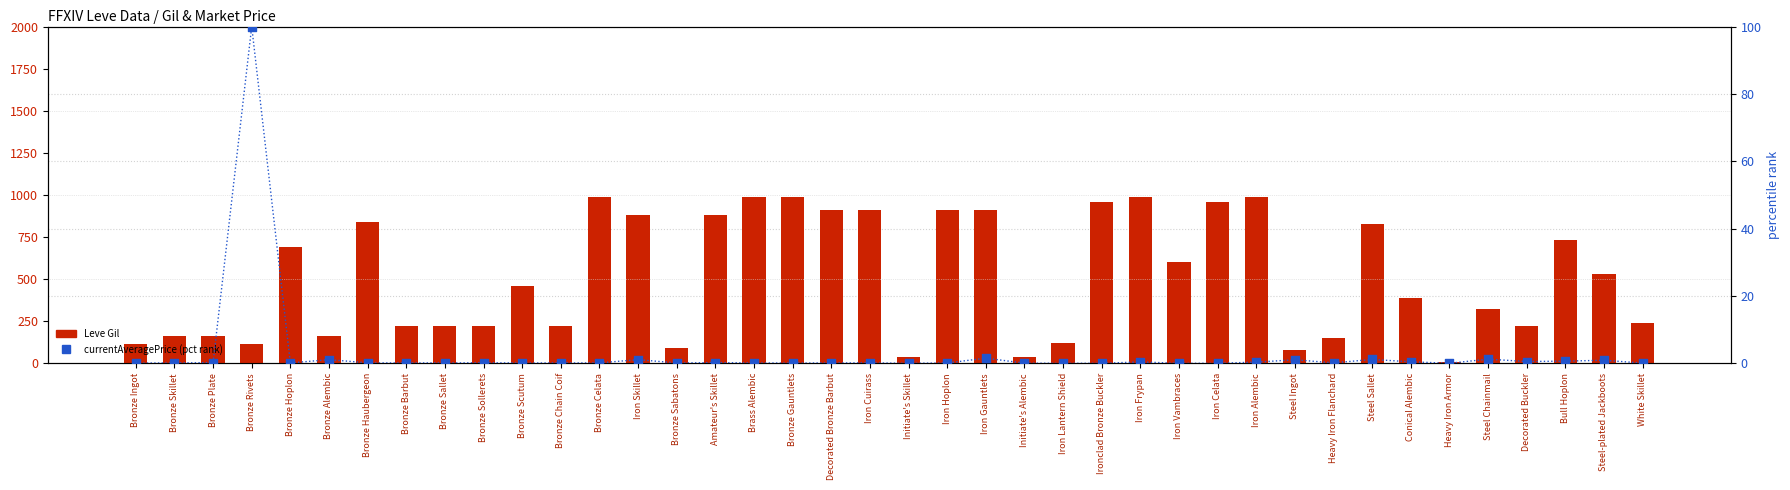

Is the value of currentAveragePrice (pct rank) at Bronze Sabatons greater than the value of Leve Gil at Decorated Buckler?

No